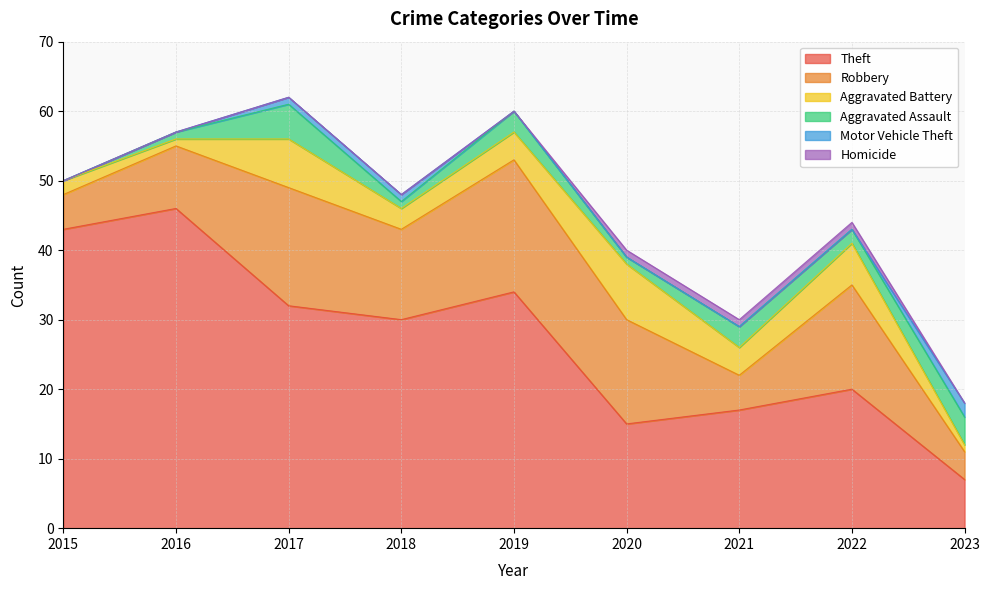

How many interior local peaks does the Robbery series have?

3